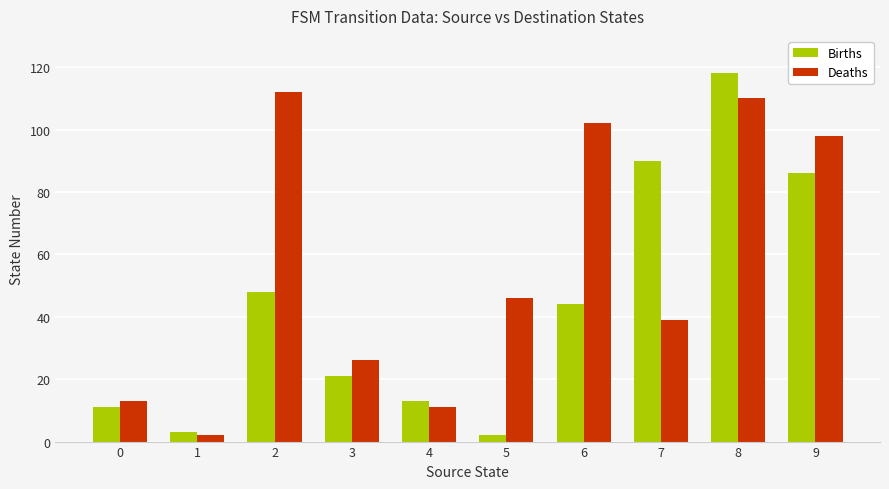

Which series has the widest spread of values?

Births